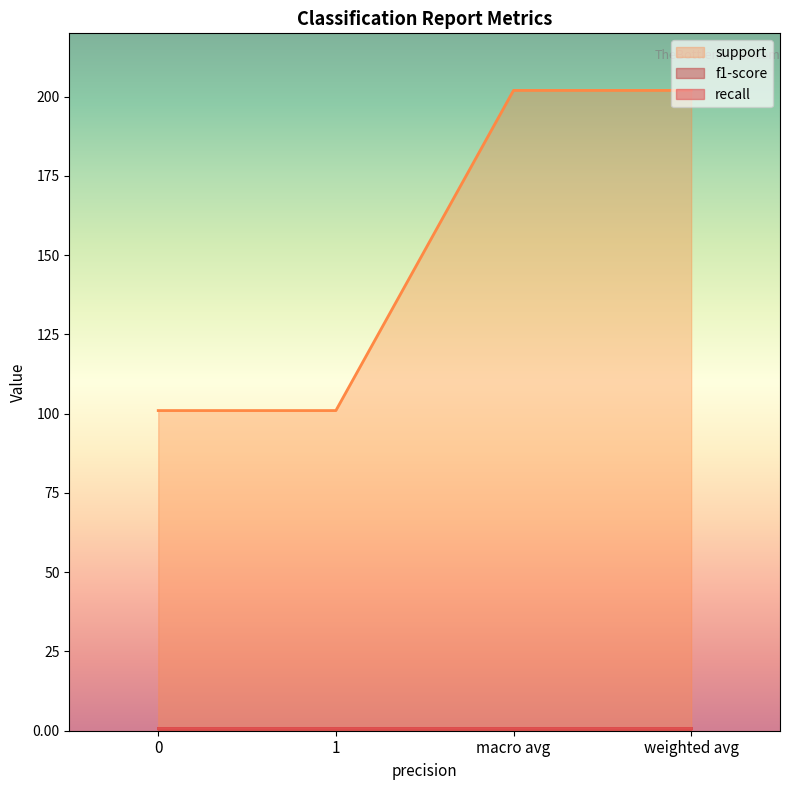

What is the sum of the f1-score values at macro avg and weighted avg?

1.7